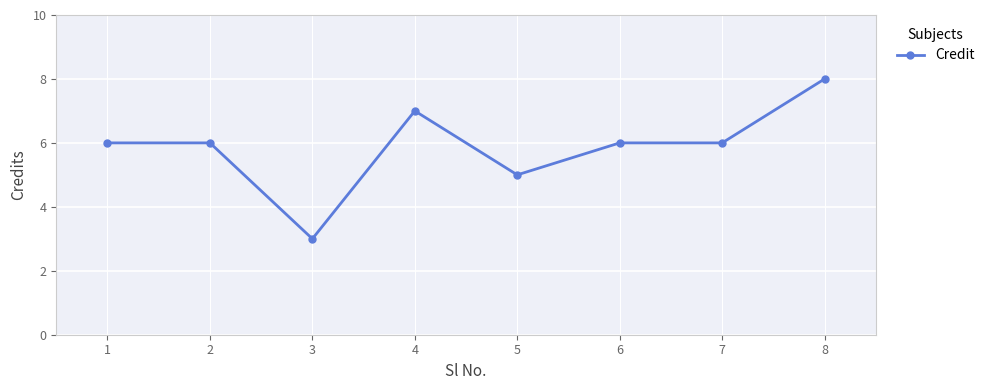

Reading left to right, list all the values displayed in this chart.

6	6	3	7	5	6	6	8